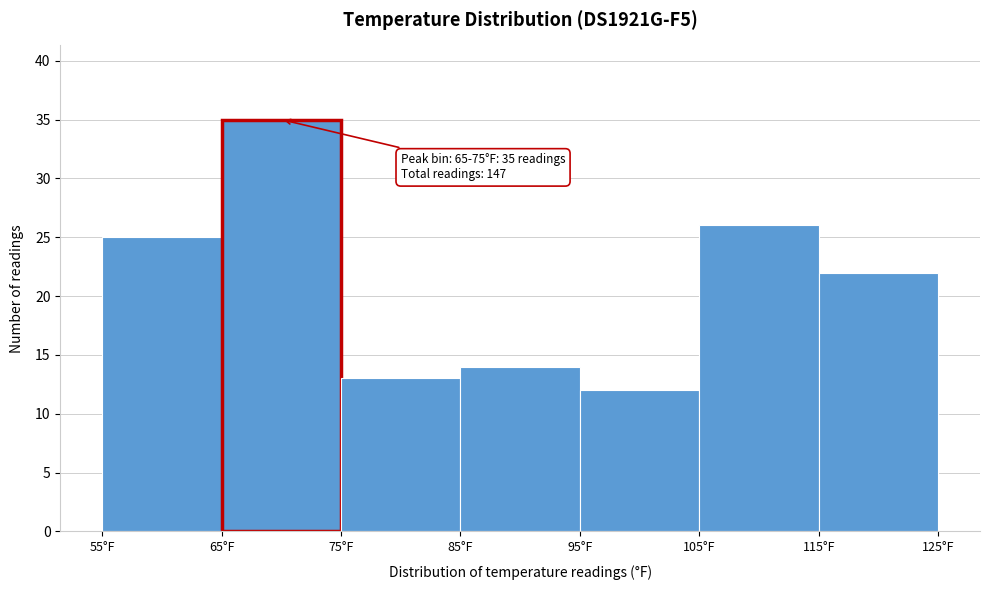

Which range on the x-axis has the tallest bar?

65 to 75